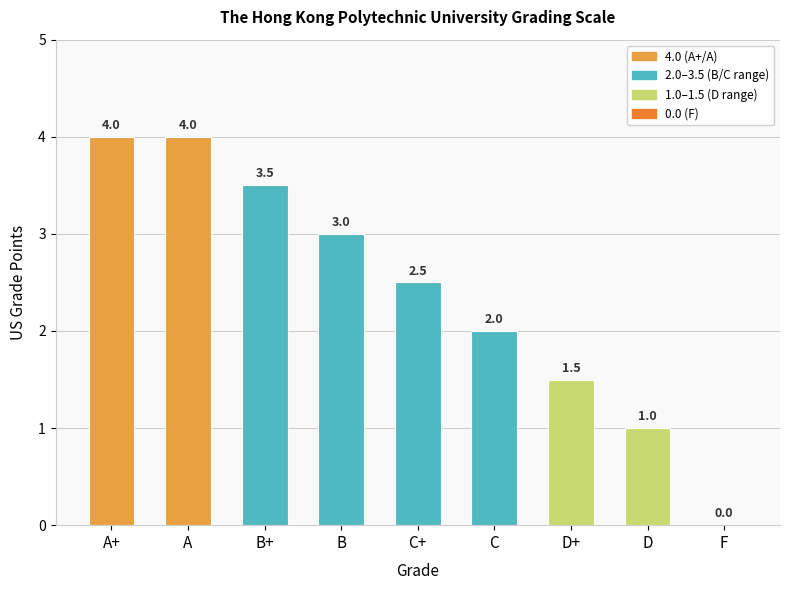

What is the greatest value displayed?

4.0